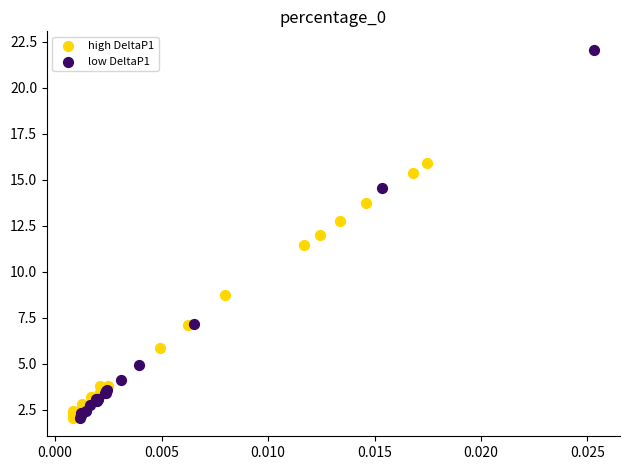

Which series has the widest spread of Y values?

low DeltaP1